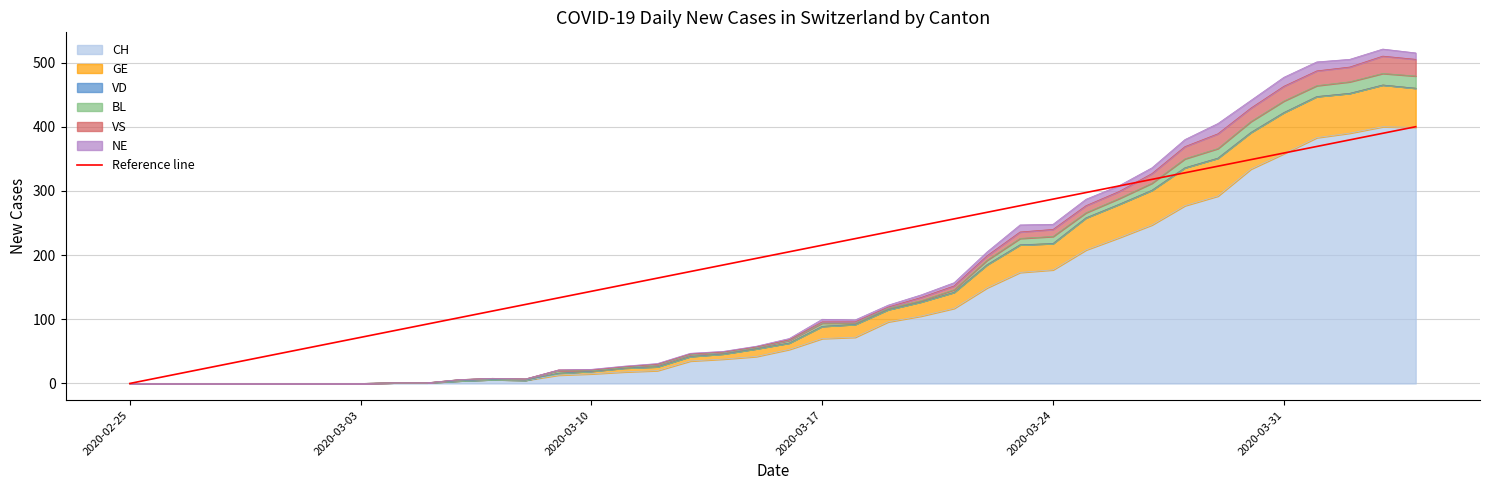

Which category has the lowest value across all series?

2020-02-25